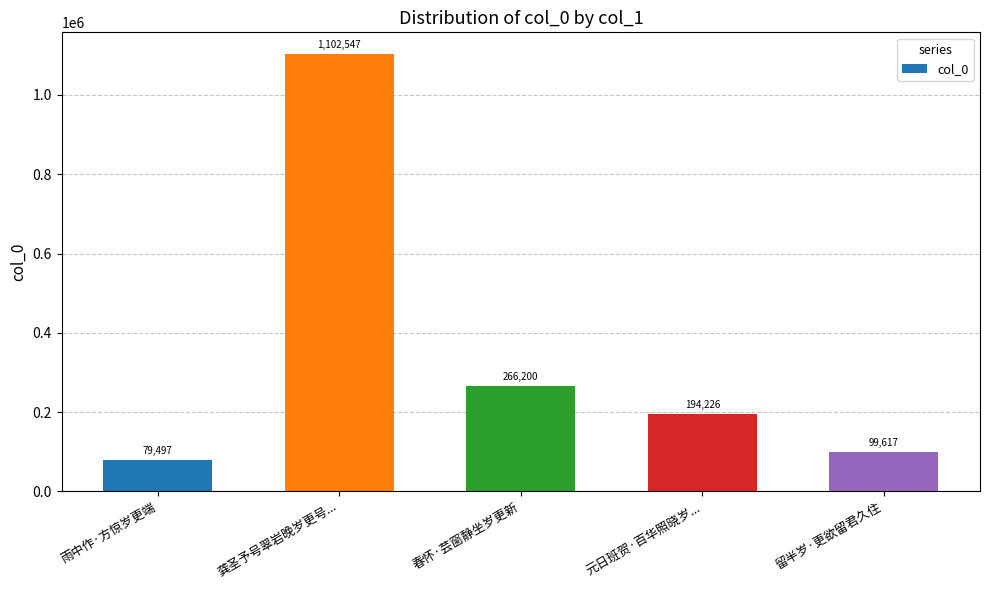

Reading left to right, transcribe all the data shown in this chart.

雨中作·方惊岁更端=79497	龚圣予号翠岩晚岁更号...=1102547	春怀·芸窗静坐岁更新=266200	元日班贺·百华照晓岁...=194226	留半岁·更欲留君久住=99617